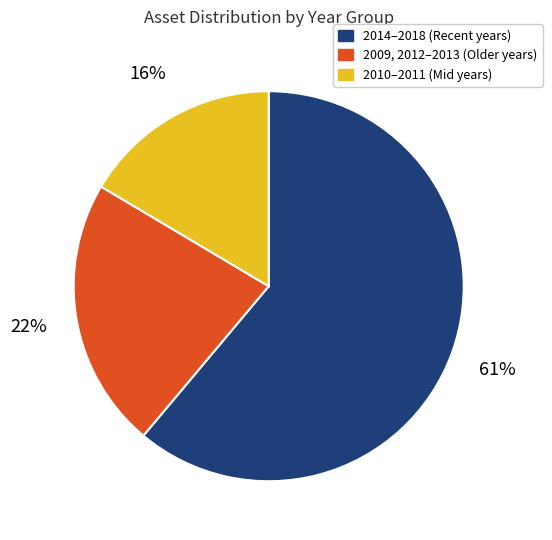

Rank the categories by value from highest to lowest.

2014–2018 (Recent years), 2009, 2012–2013 (Older years), 2010–2011 (Mid years)